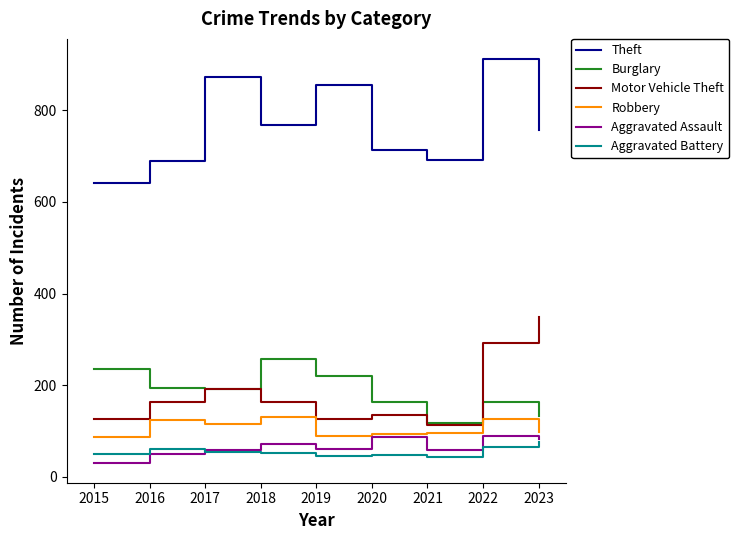

What is the smallest value displayed?

31